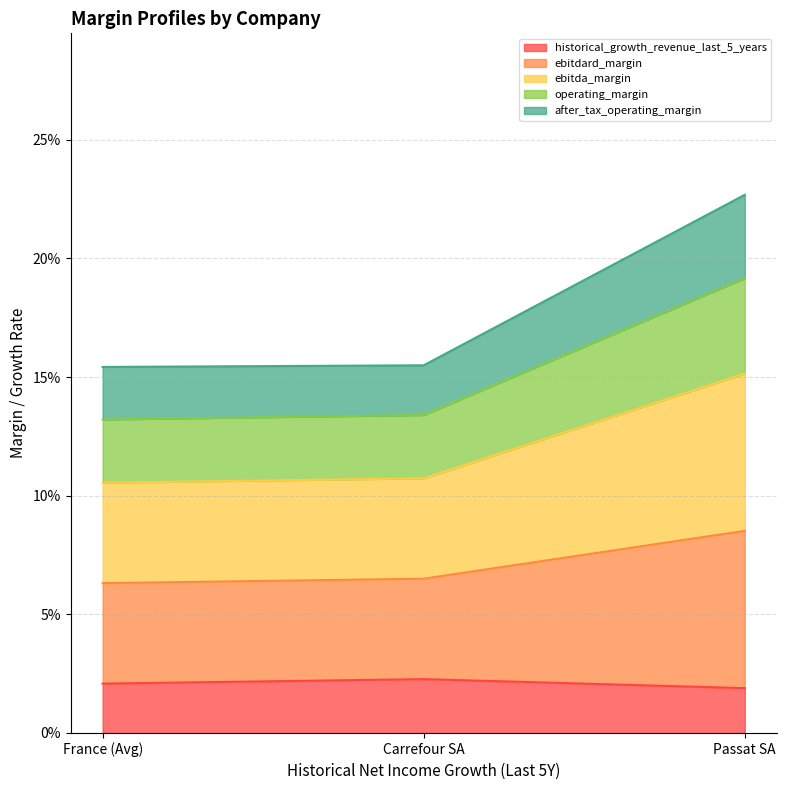

Which series changed the most between Carrefour SA and Passat SA?

ebitdard_margin